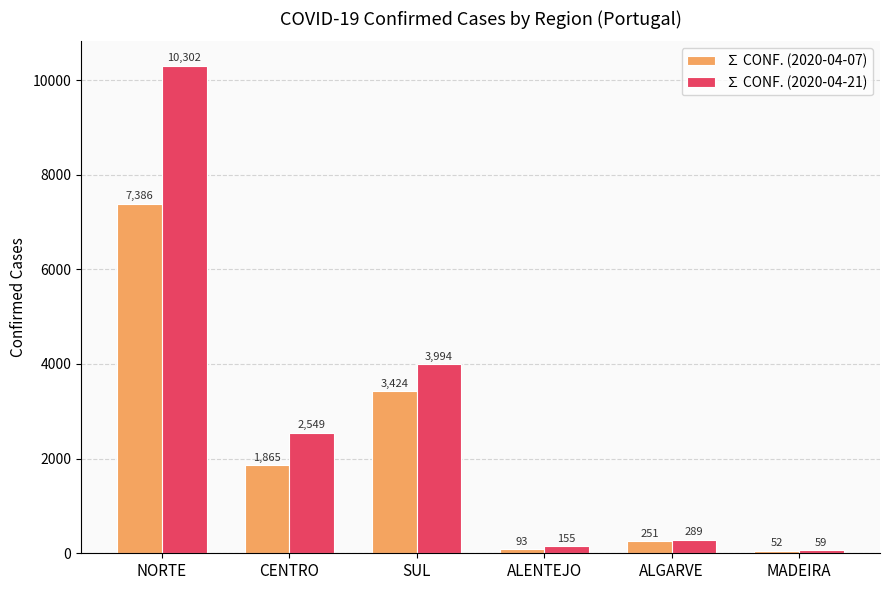

Reading left to right, extract all data points from this chart.

∑ CONF. (2020-04-07): NORTE=7386	CENTRO=1865	SUL=3424	ALENTEJO=93	ALGARVE=251	MADEIRA=52
∑ CONF. (2020-04-21): NORTE=10302	CENTRO=2549	SUL=3994	ALENTEJO=155	ALGARVE=289	MADEIRA=59